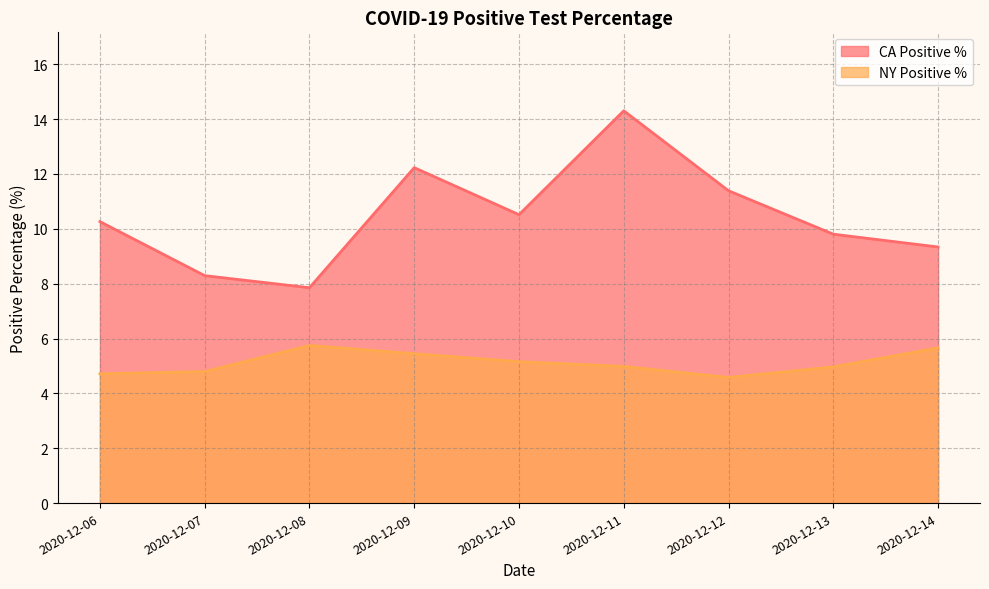

Which series changed the most between 2020-12-07 and 2020-12-10?

CA Positive %